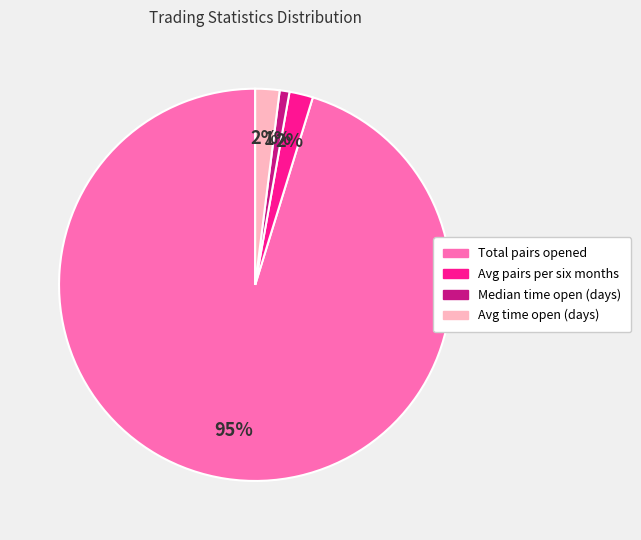

Do Total pairs opened and Avg pairs per six months together represent more than half of the pie?

Yes